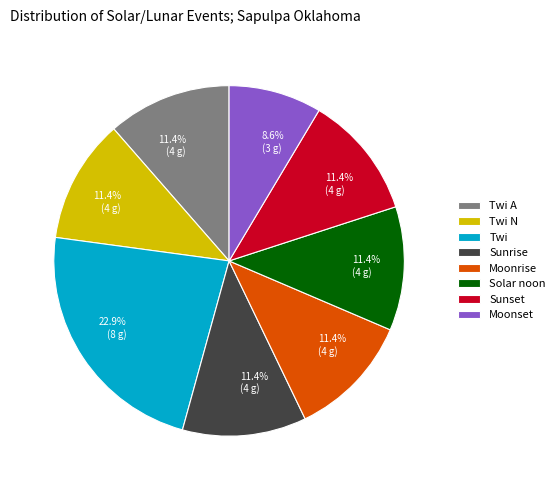

Is there any slice that represents more than half of the pie?

No